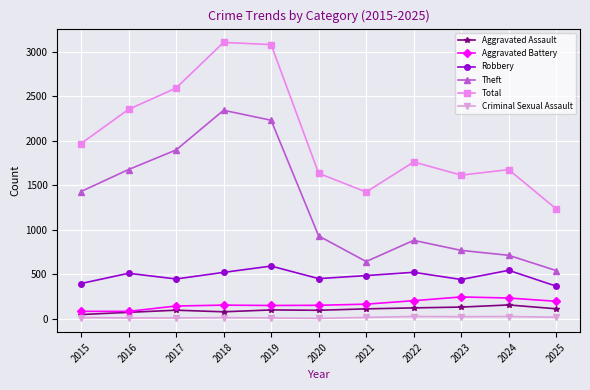

Rank the series by their maximum value, from lowest to highest.

Criminal Sexual Assault, Aggravated Assault, Aggravated Battery, Robbery, Theft, Total